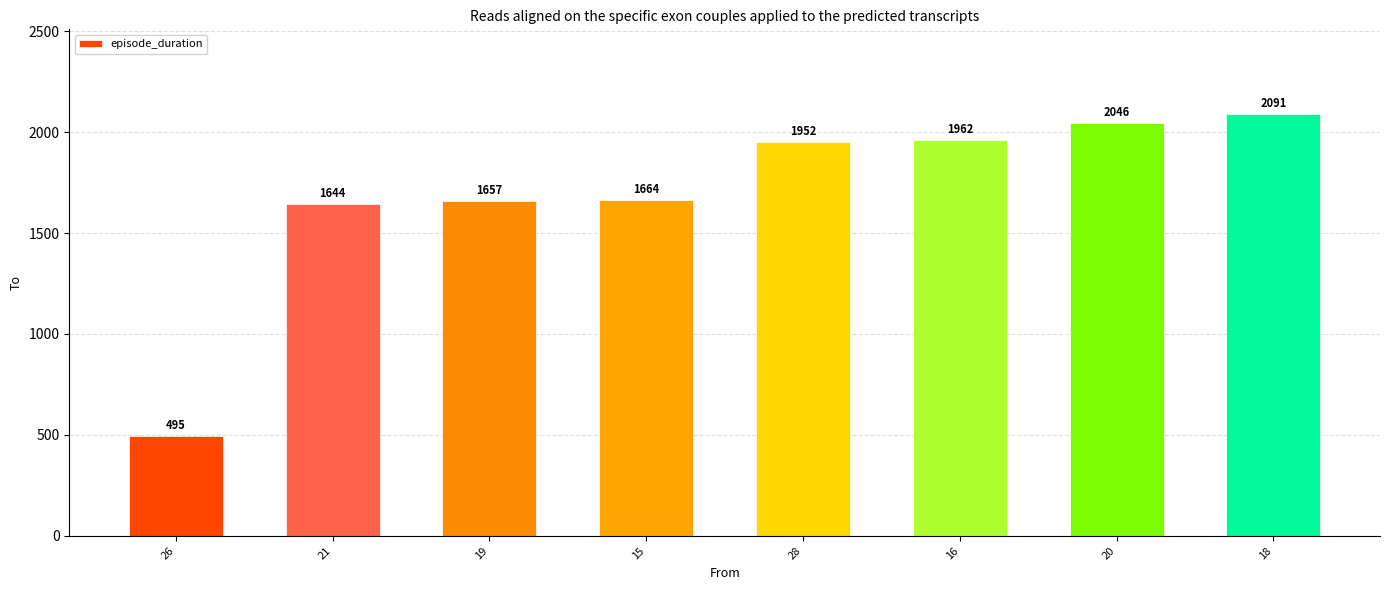

At which category does the chart reach its peak across all series?

18